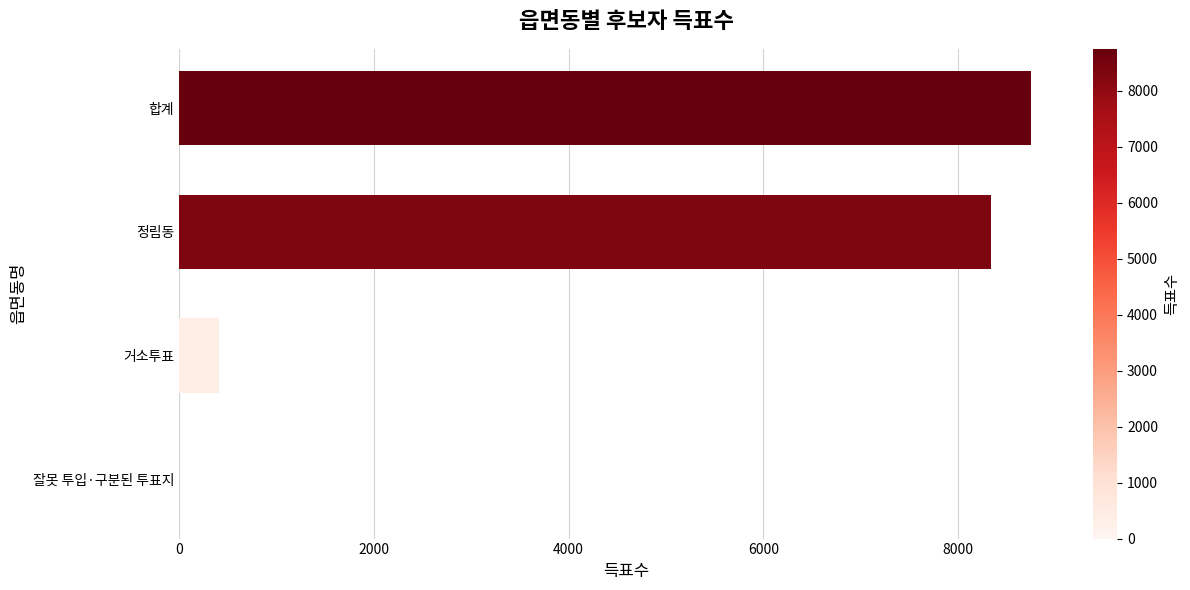

What is the average value?

4374